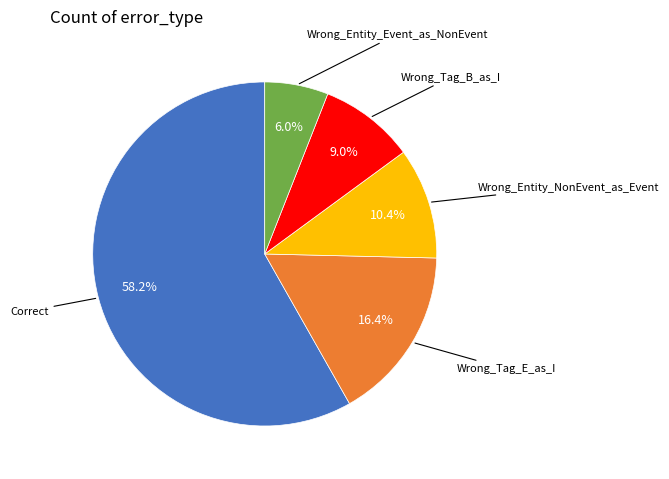

To the nearest percent, what is the average slice percentage?

20%